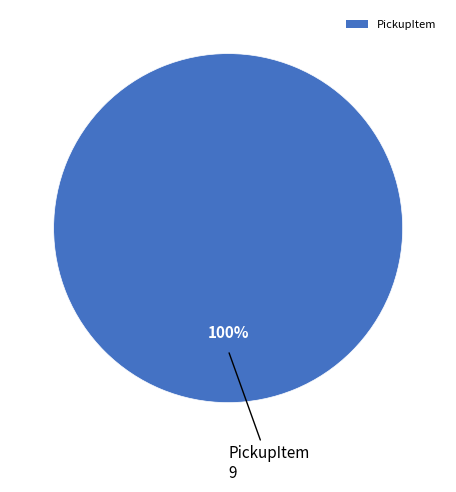

Is PickupItem the majority of the pie?

Yes